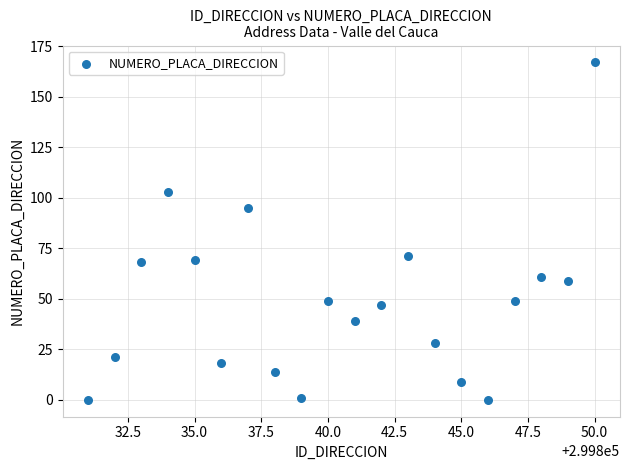

What is the range of X values (max minus min)?

19